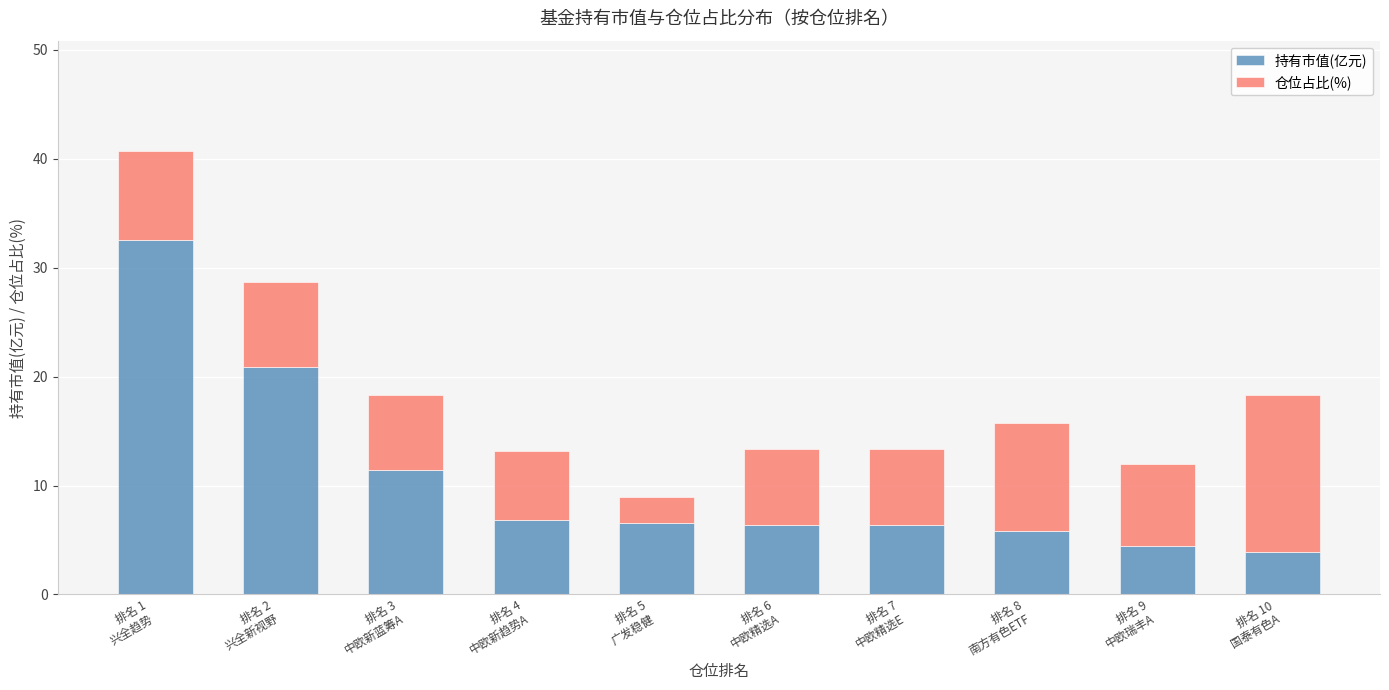

Count the number of categories in the chart.

10